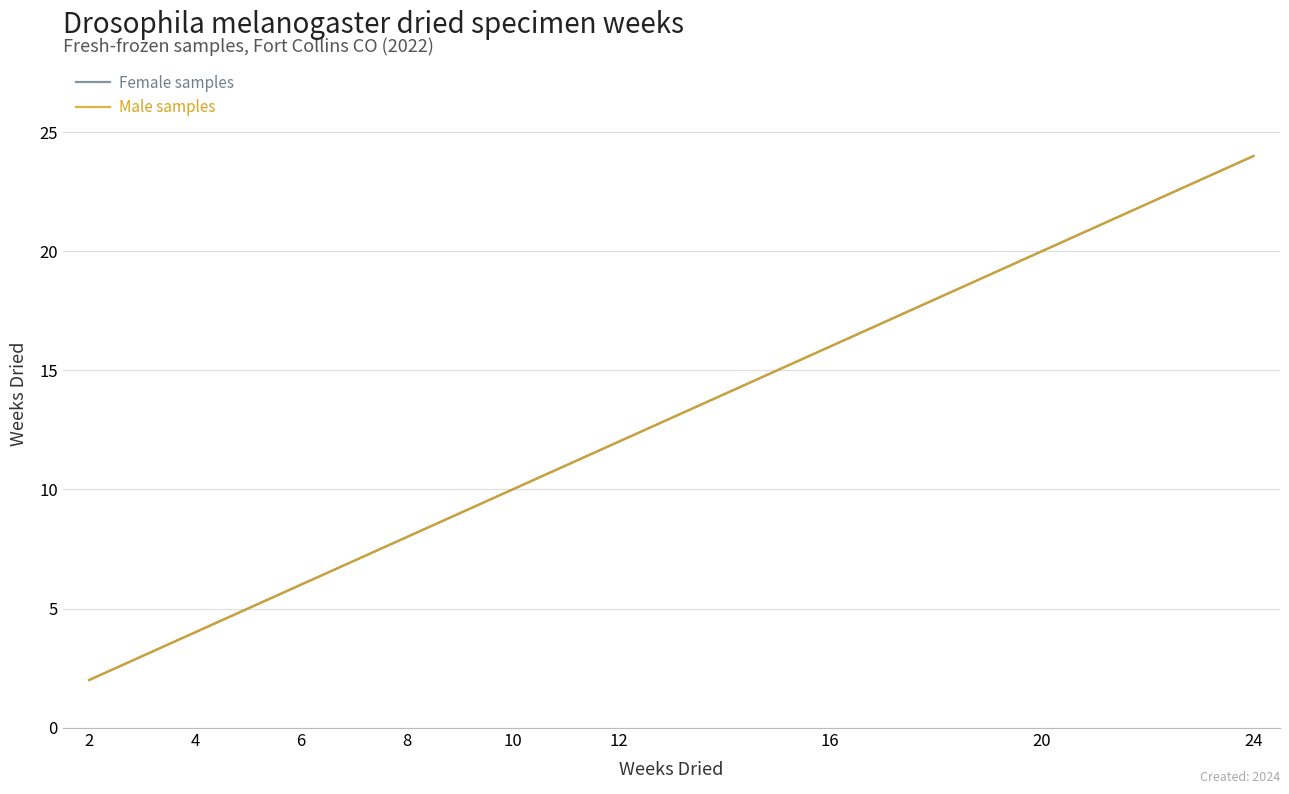

Is this an area chart (filled region under the line)?

No